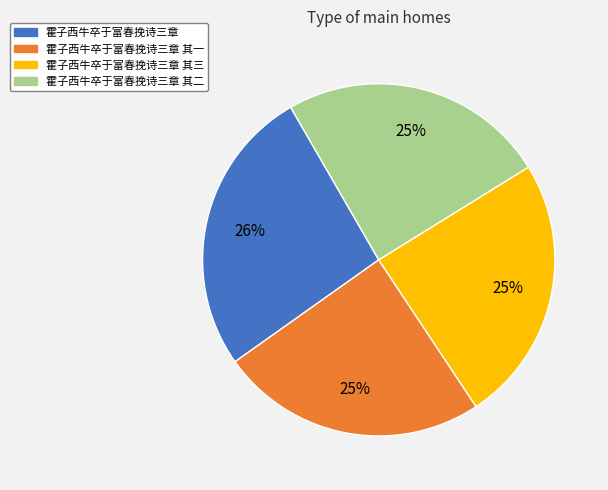

Is there a majority slice in this chart?

No